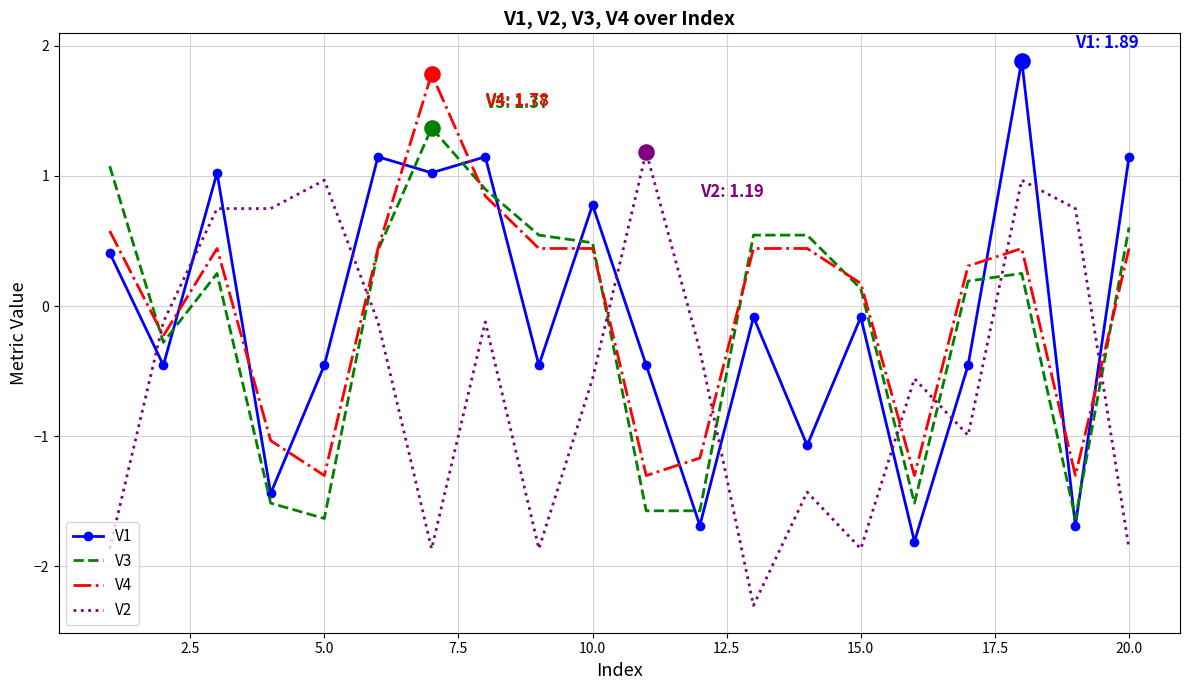

Which series has the largest total across all categories?

V4